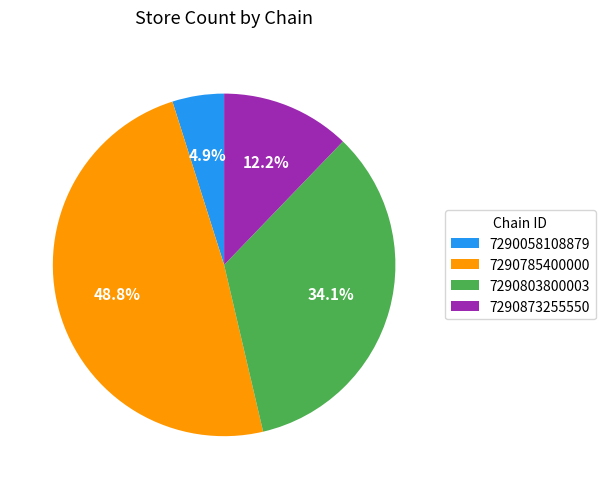

Count the number of slices in the pie.

4